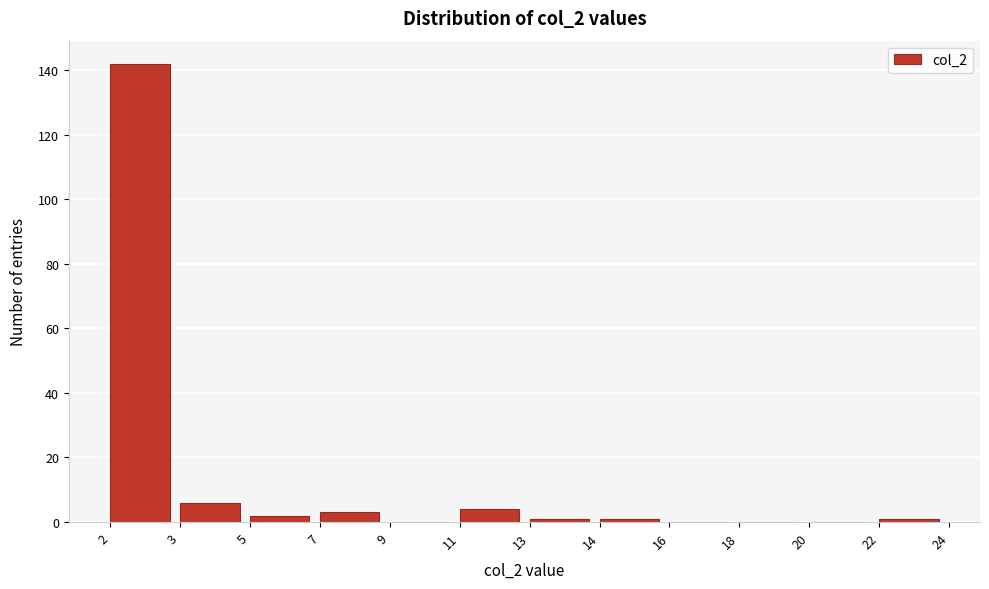

Reading left to right, what are all the values shown in this chart?

2=142	3=6	5=2	7=3	9=0	11=4	13=1	14=1	16=0	18=0	20=0	22=1